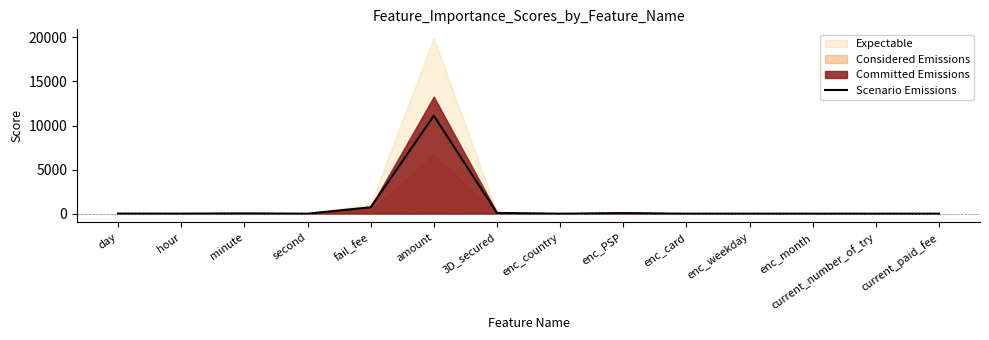

What is the label of the 10th point from the left?

enc_card